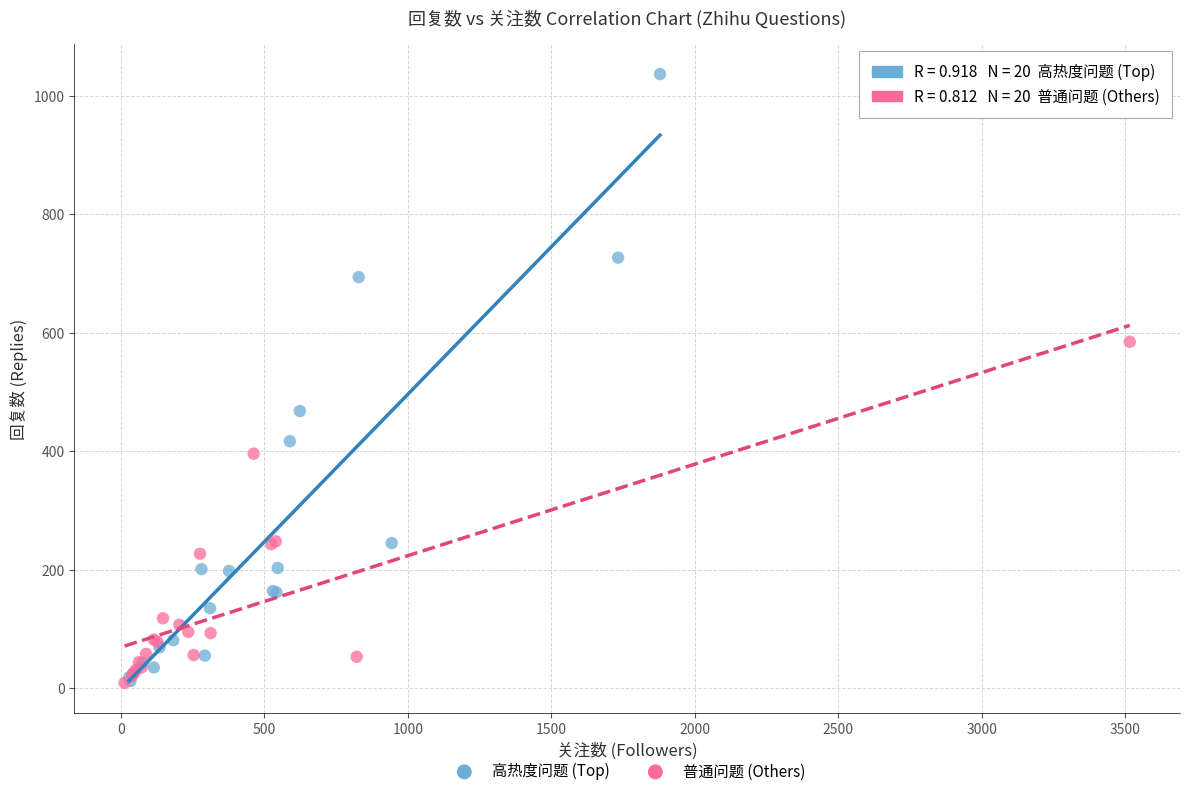

What are all the series names shown in the legend?

高热度问题 (Top), 普通问题 (Others)